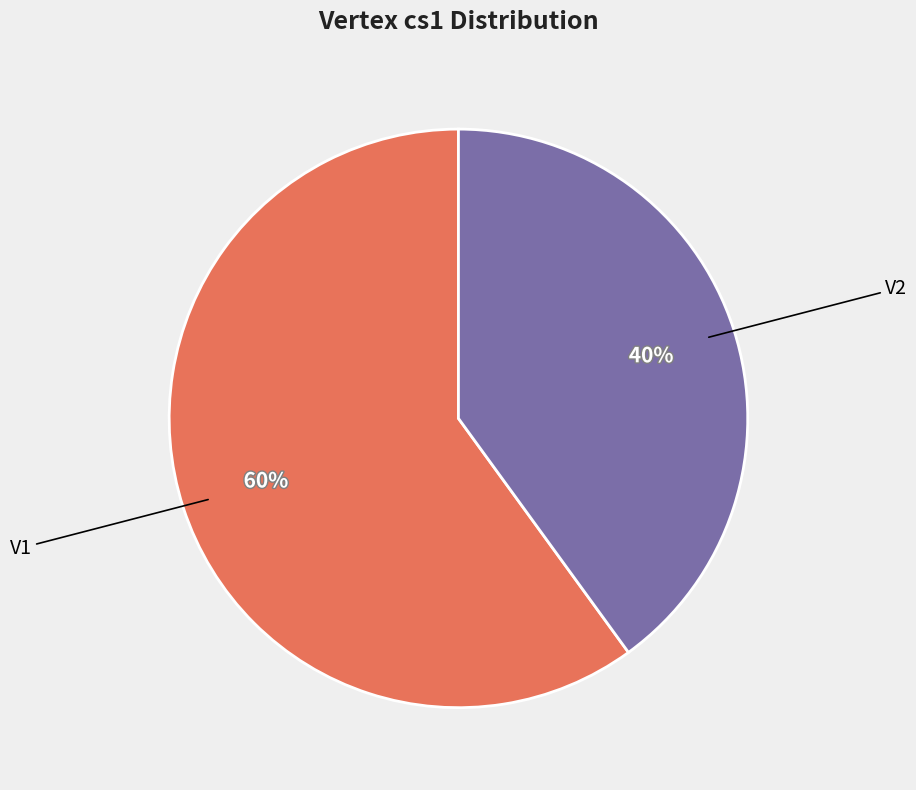

To the nearest percent, what is the average slice percentage?

50%